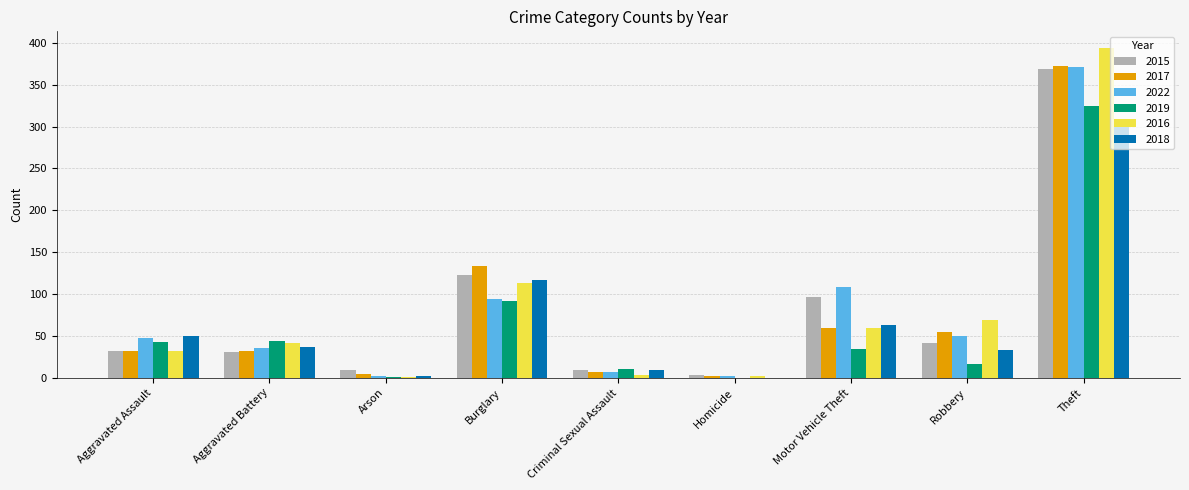

True or false: 2019 has a value of 43 at Aggravated Assault.

True